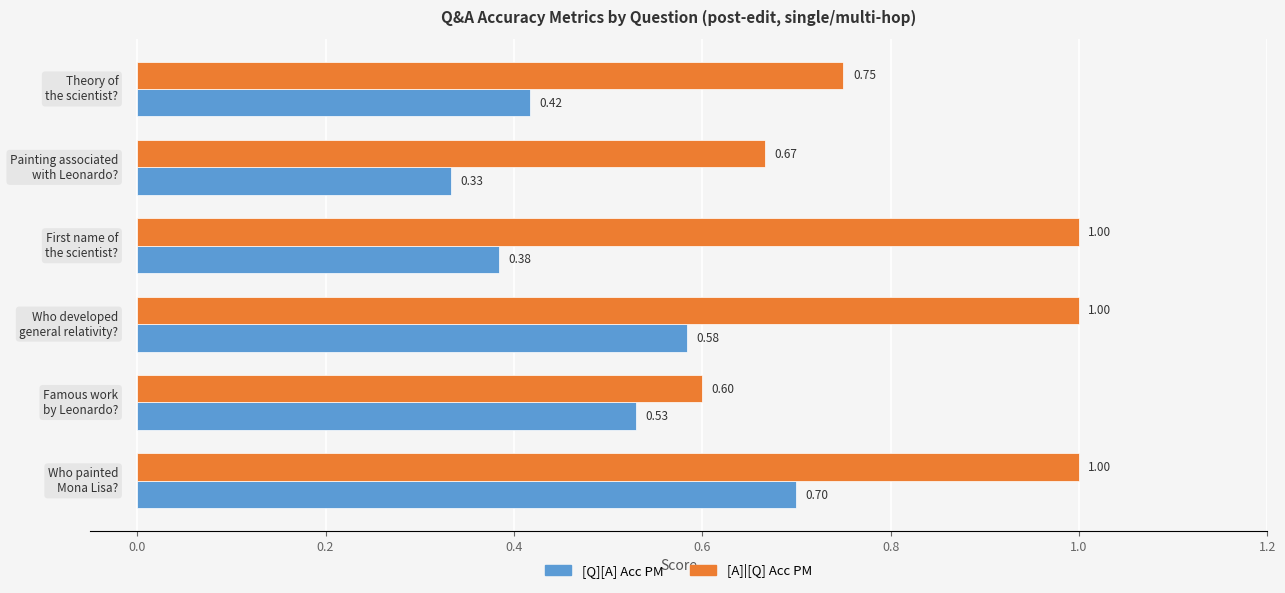

What is the sum of all [A]|[Q] Acc PM values?

5.0